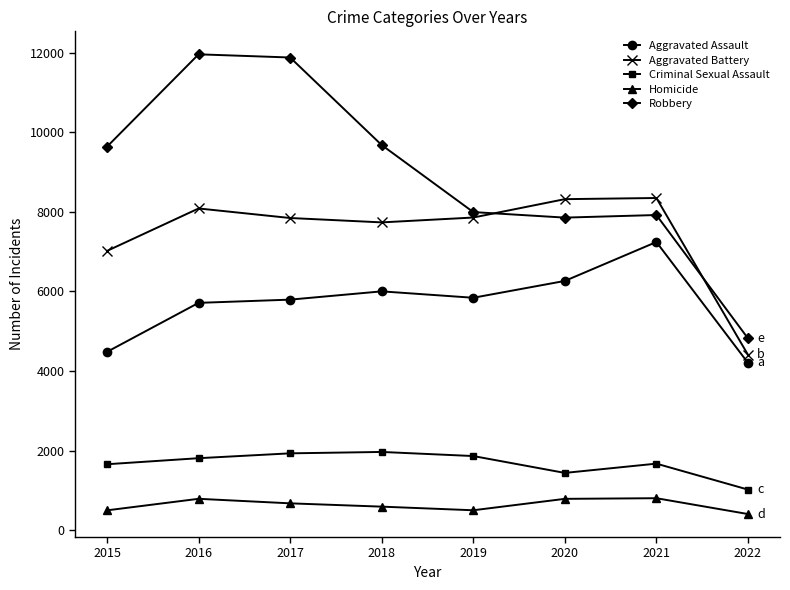

True or false: Robbery has a value of 9638 at 2015.

True